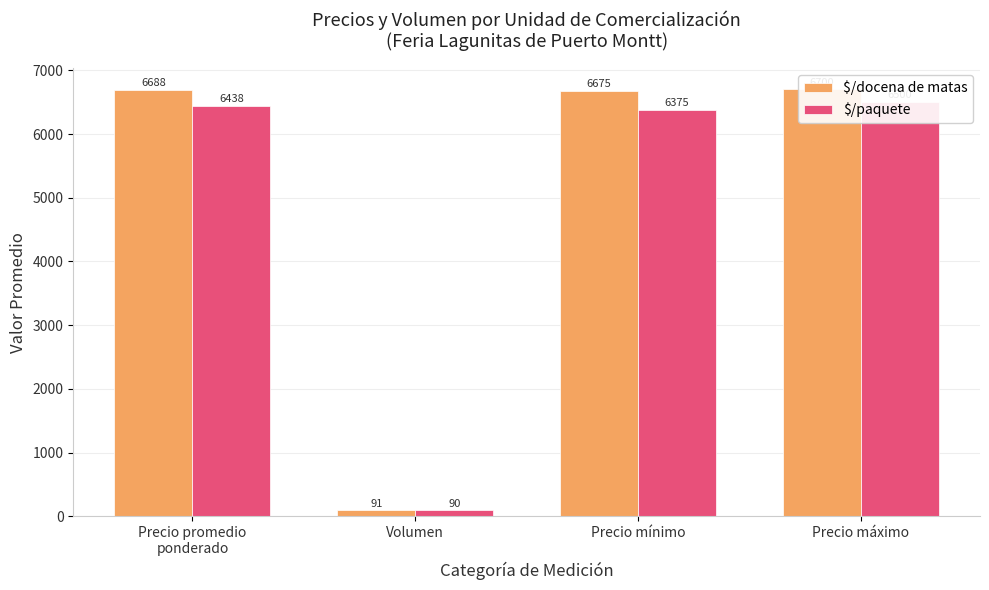

Is the value of $/paquete at Precio máximo greater than the value of $/docena de matas at Precio mínimo?

No